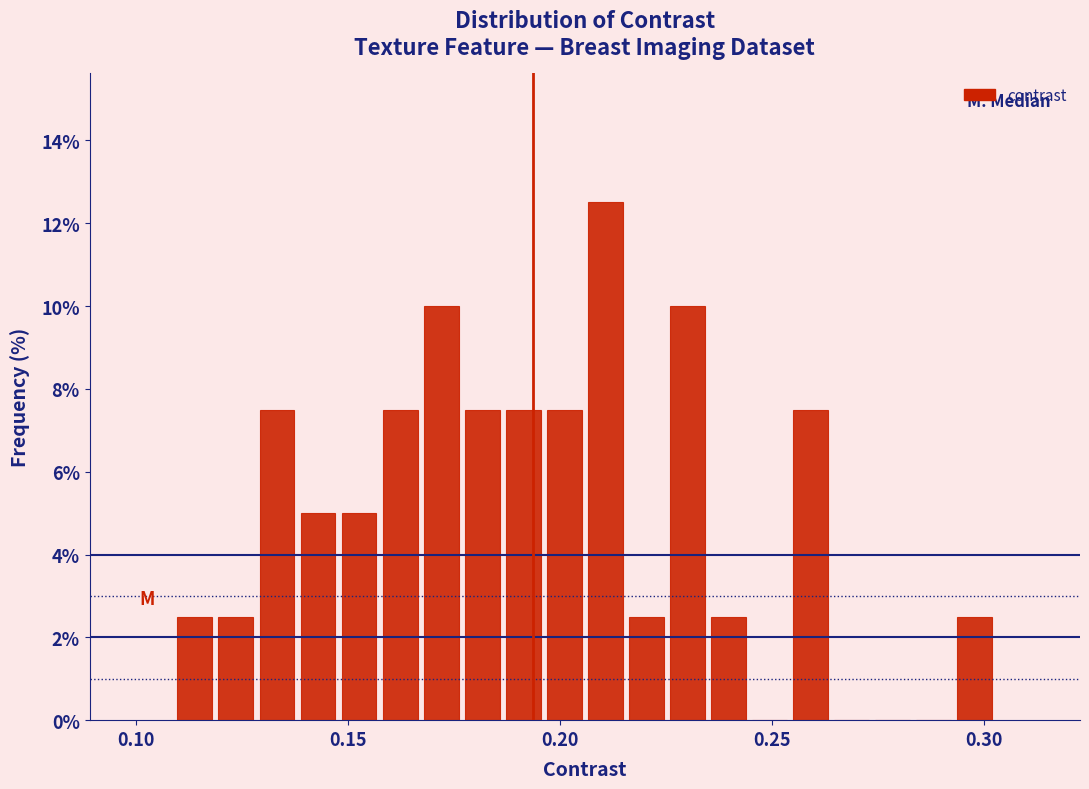

Around what value on the x-axis is the tallest bar? Give the approximate position of its centre, as read against the axis.

0.210